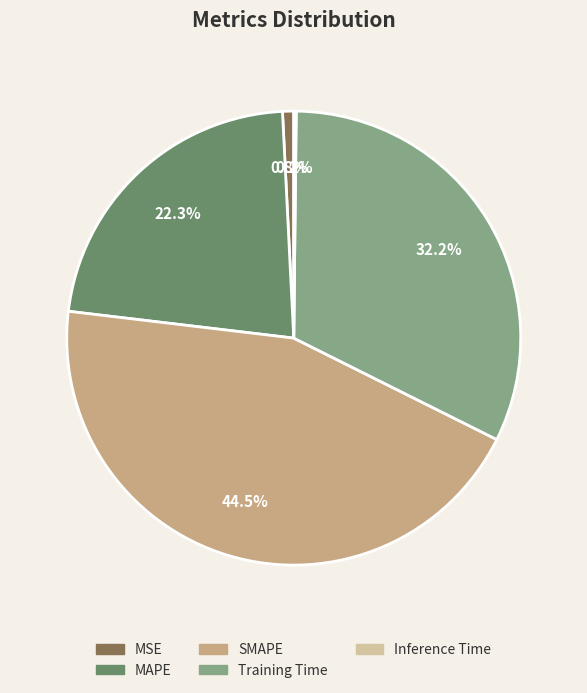

Does SMAPE account for over 50% of the chart?

No